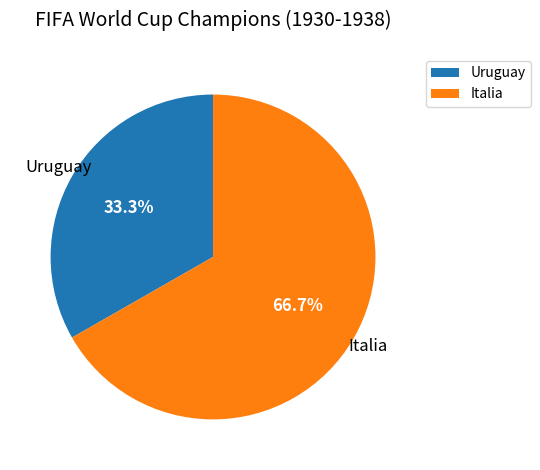

Is there a majority slice in this chart?

Yes